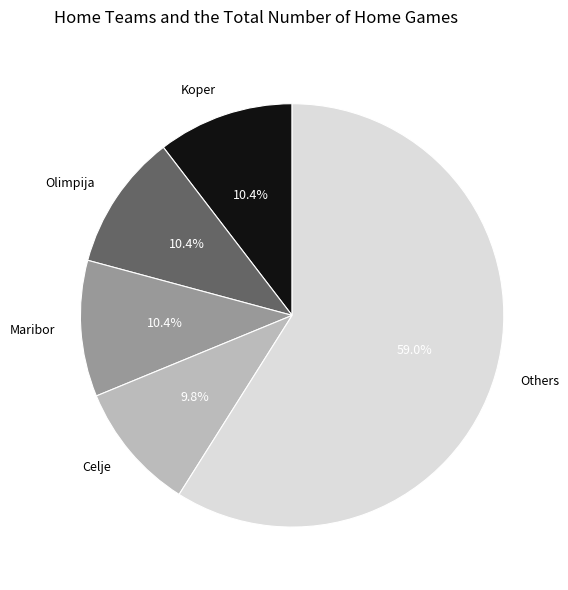

Which slice represents more than half of the pie?

Others